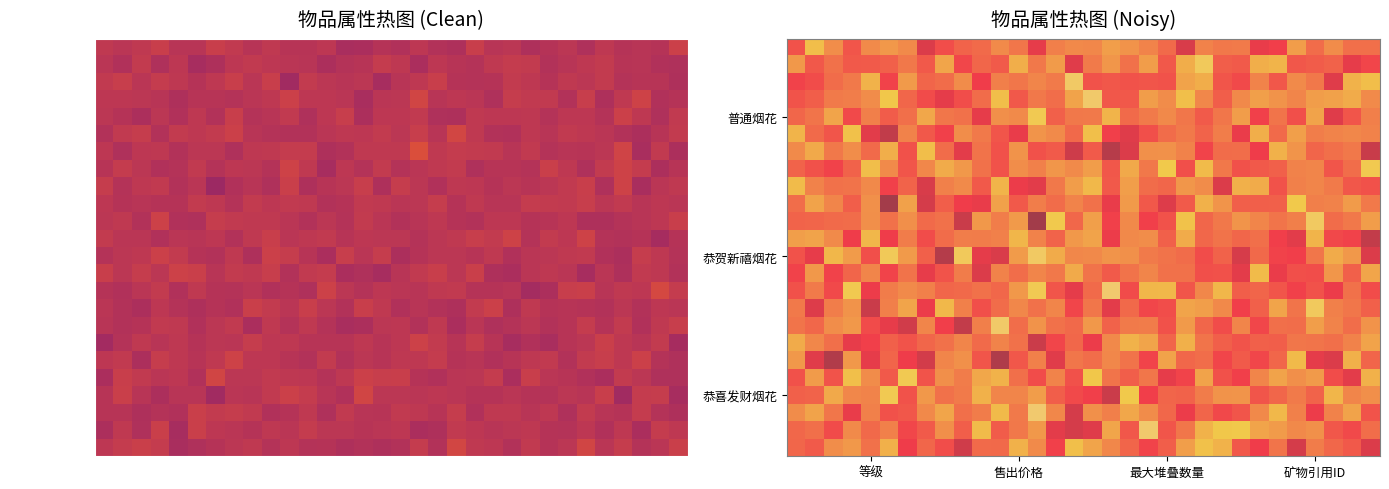

How many categories are shown in the chart?

32